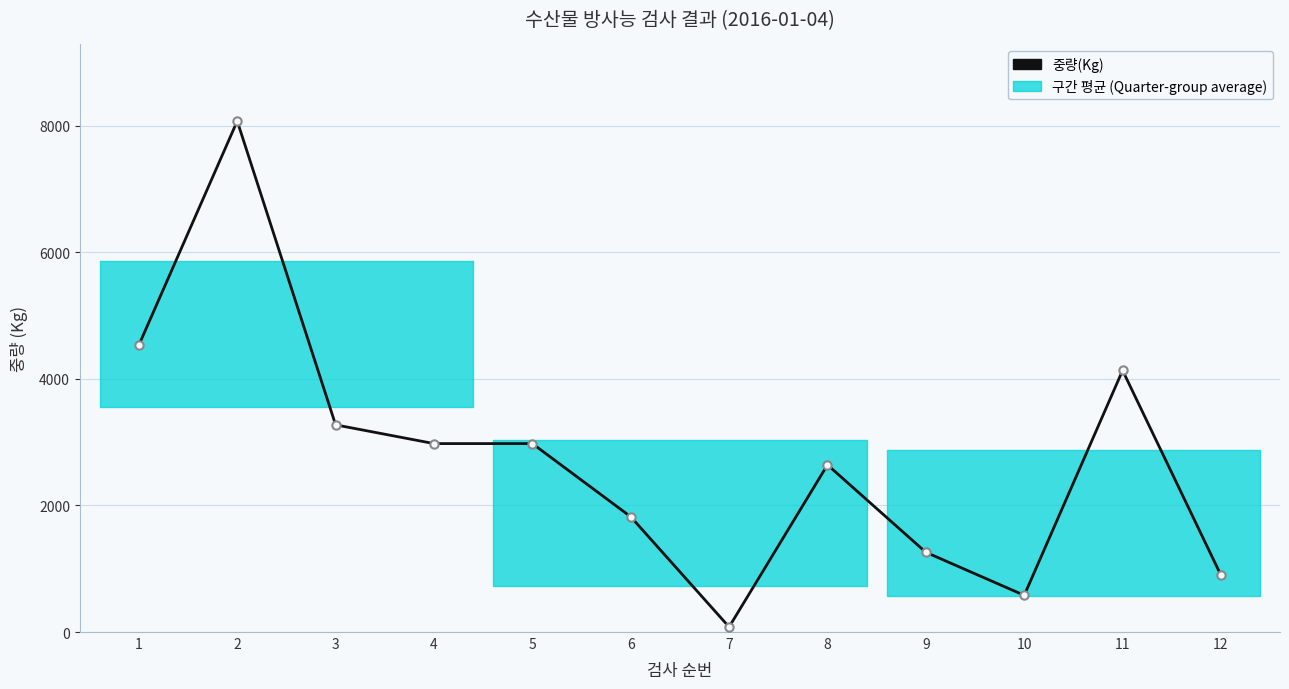

List the labels in order of value, smallest first.

7, 10, 12, 9, 6, 8, 4, 5, 3, 11, 1, 2